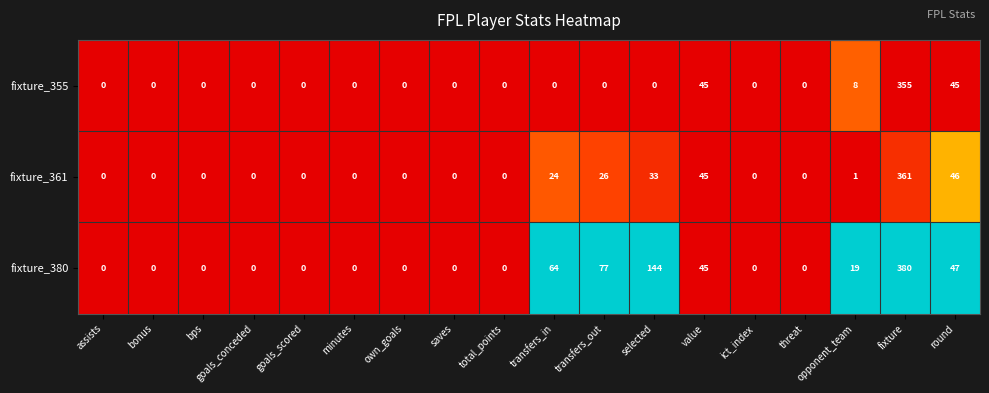

List the series in order of their overall mean, highest first.

fixture_380, fixture_361, fixture_355